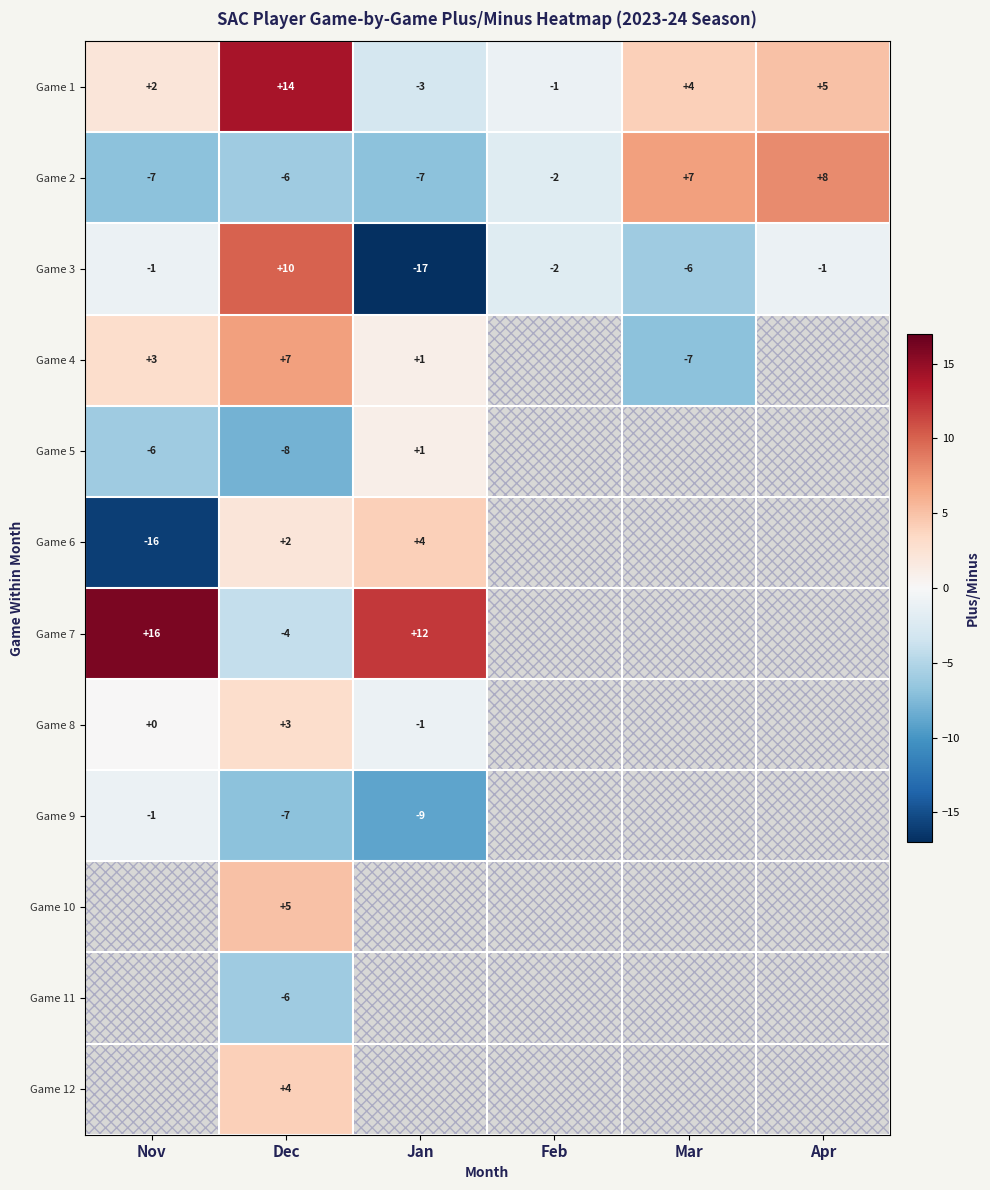

What is the spread (max minus min) of values at Dec?

22